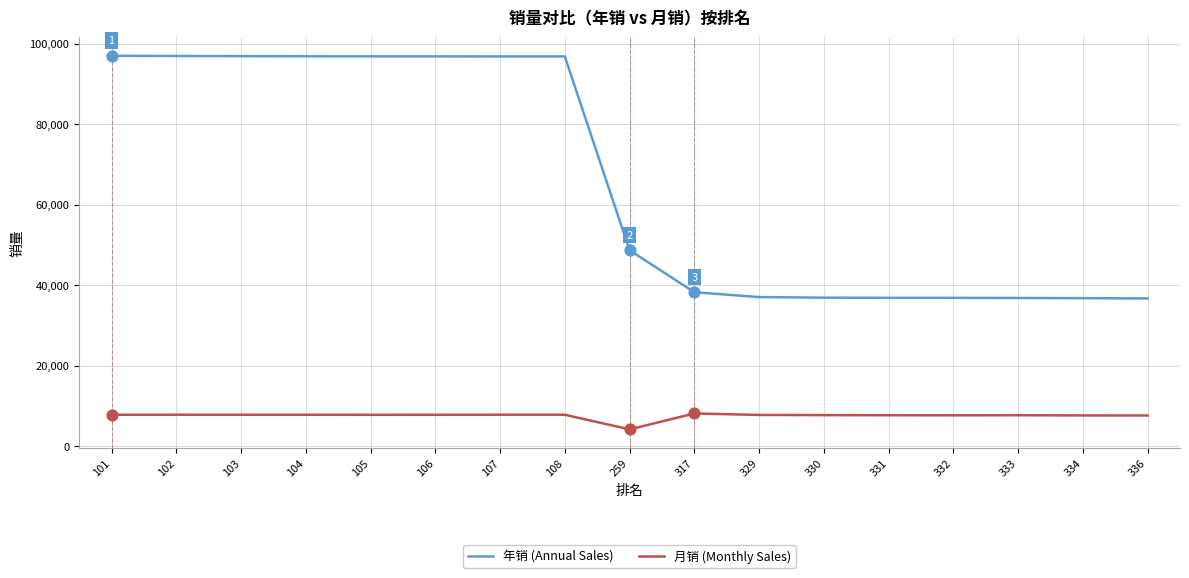

What is the total value across all series at 333?

44518